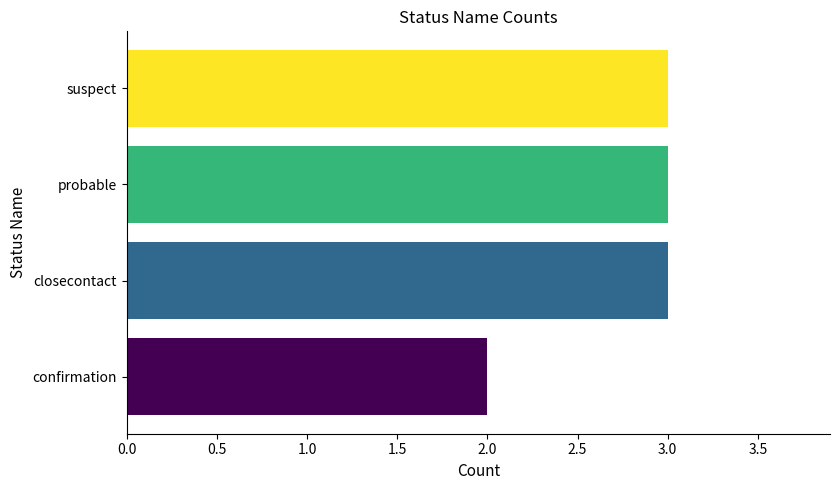

At which category does the chart reach its minimum across all series?

confirmation